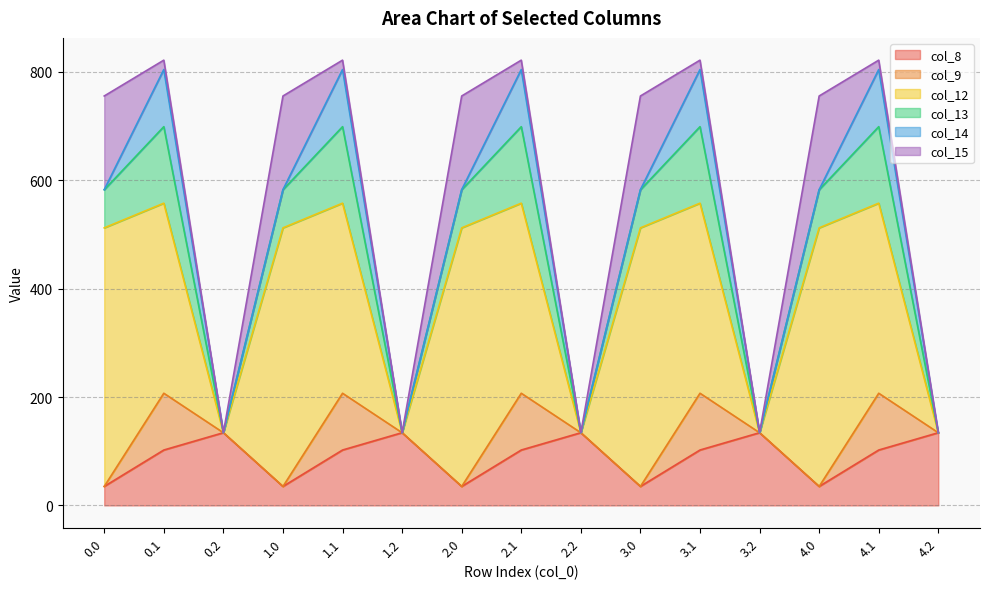

How many interior local valleys does the col_15 series have?

4